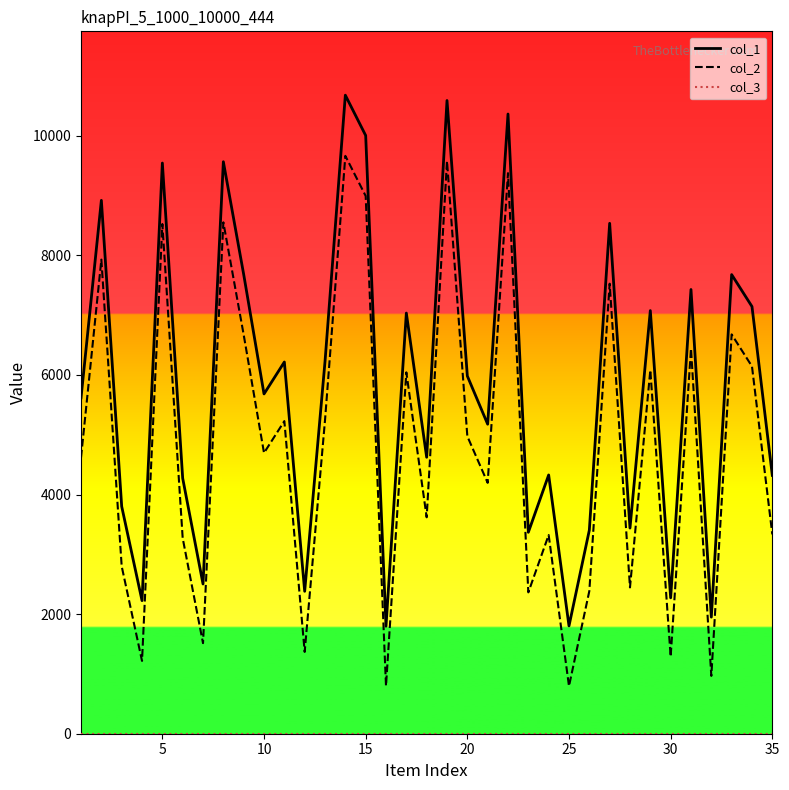

True or false: col_1 and col_2 cross at least once.

False